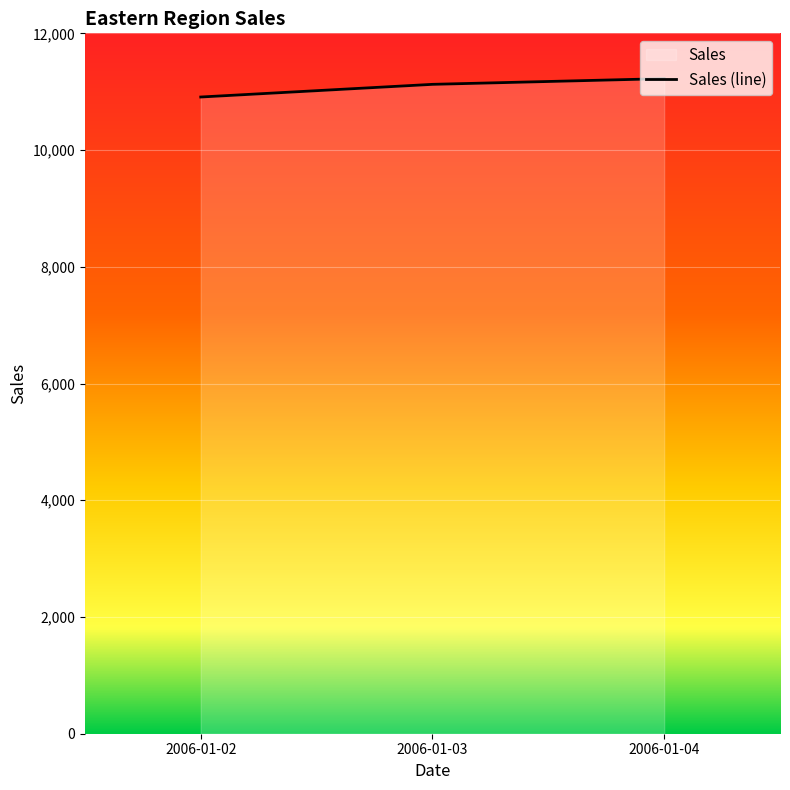

What is the difference between the values at 2006-01-03 and 2006-01-04?

98